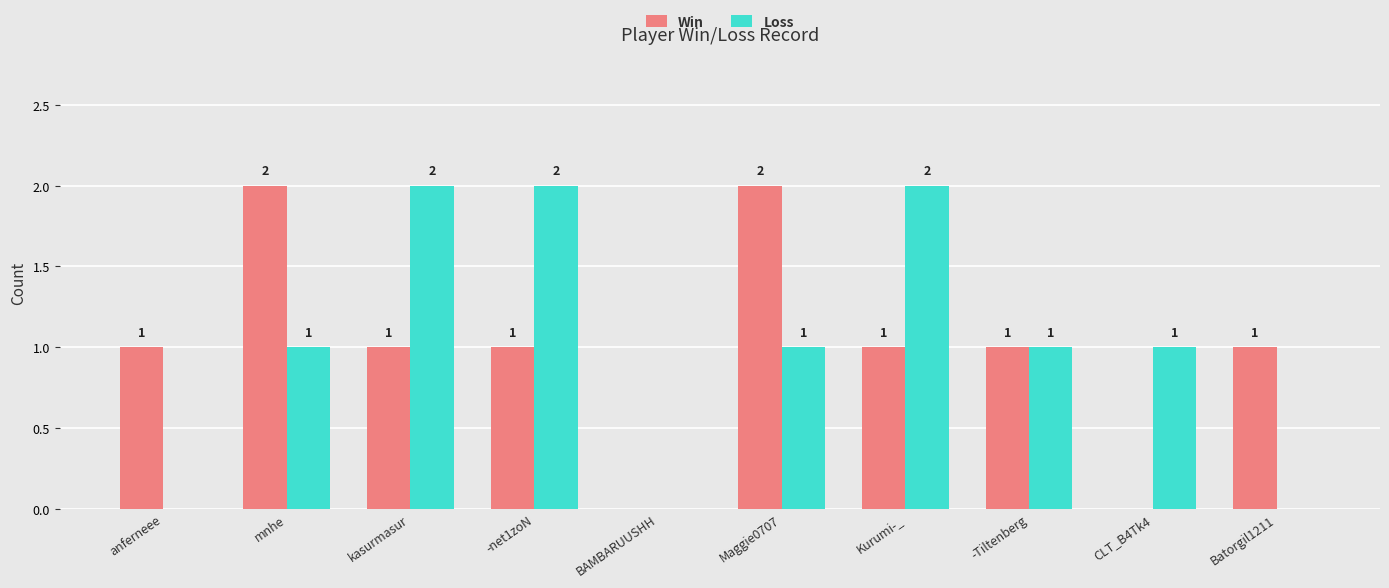

Is the value of Win at -net1zoN greater than the value of Loss at anferneee?

Yes